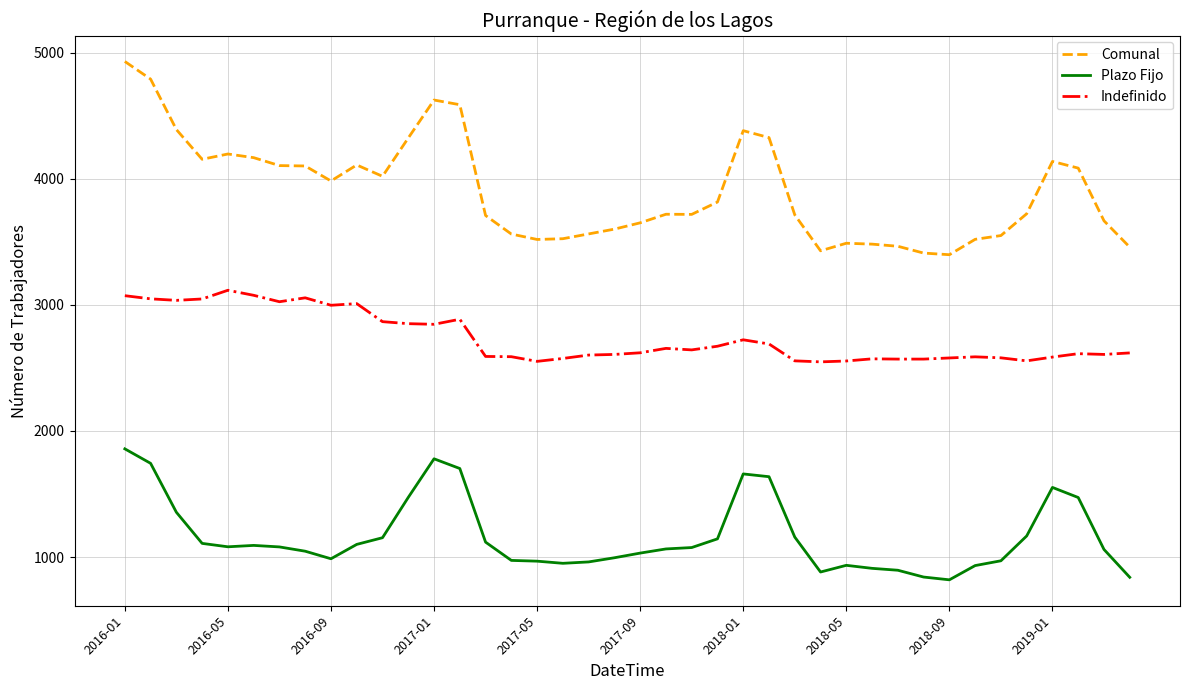

What are all the series names shown in the legend?

Comunal, Plazo Fijo, Indefinido